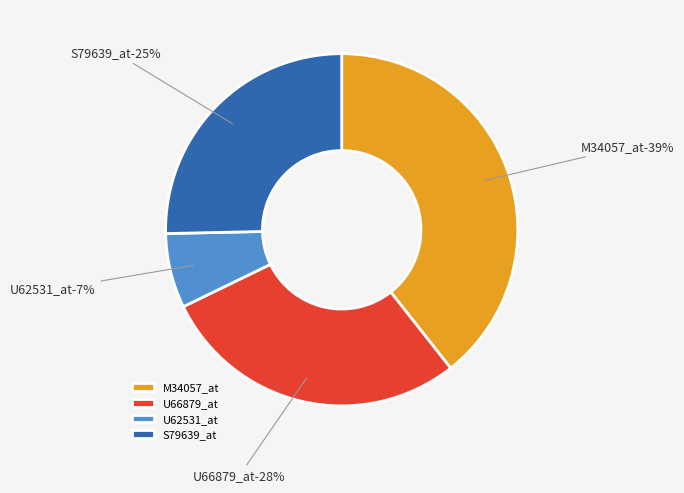

Is it true that U62531_at is 7% of the pie?

True